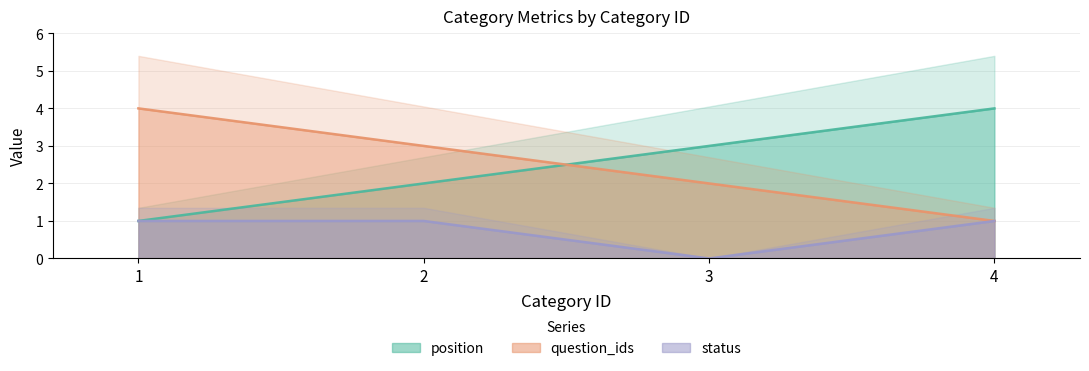

Count the status values in the range 1 to 2.

3